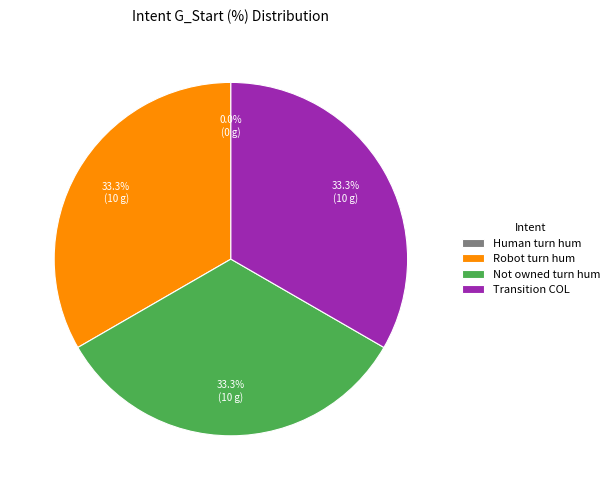

To the nearest percent, what is the difference between the largest and smallest slice percentages?

33%